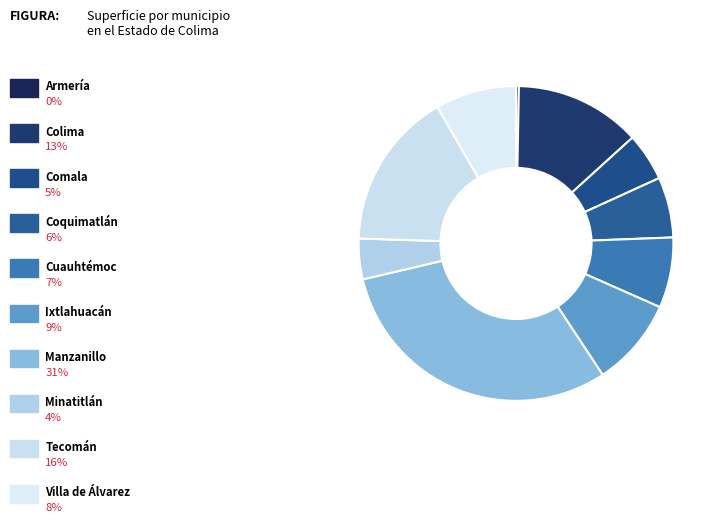

Which slice is the smallest?

Armería